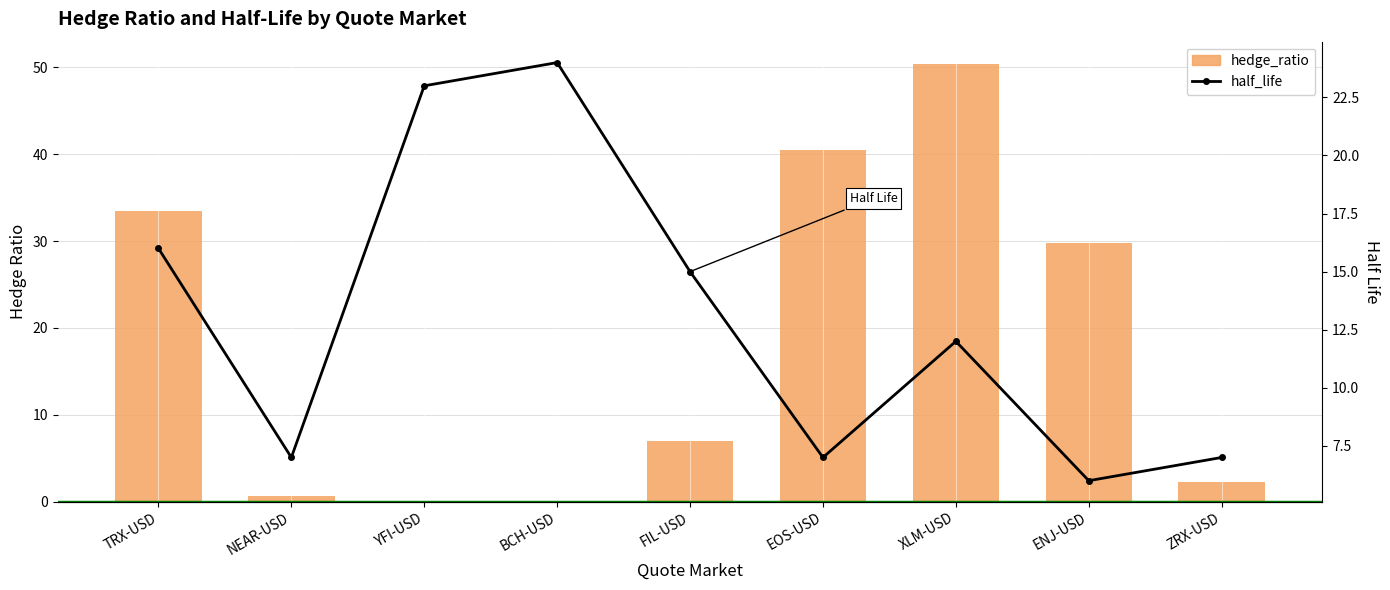

How many values in the half_life series are below 12?

4